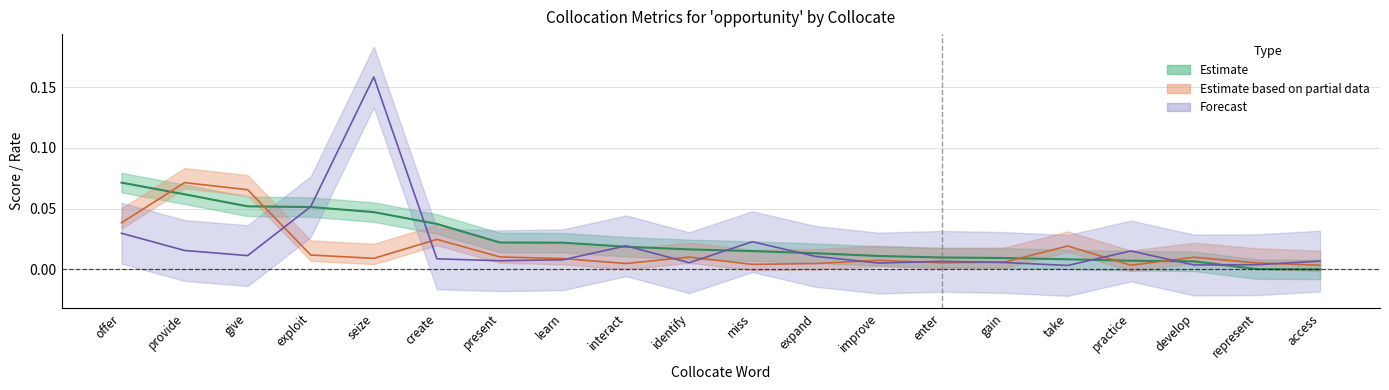

How many categories are shown in the chart?

20